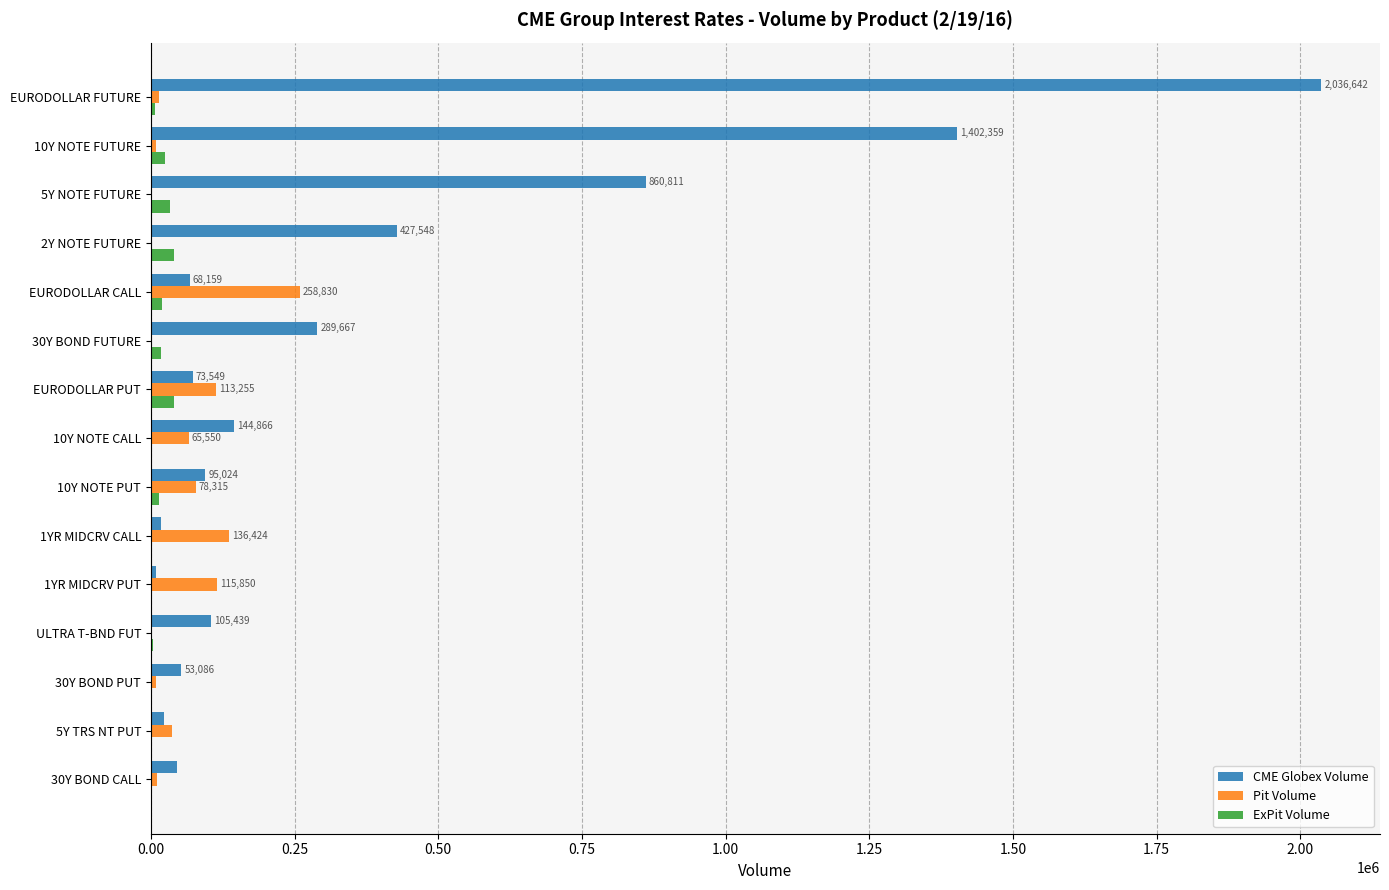

How many distinct data groups are displayed?

3